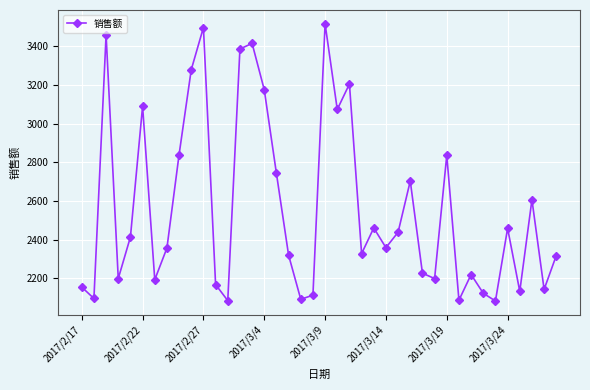

What is the value of the 31st point from the left?

2836